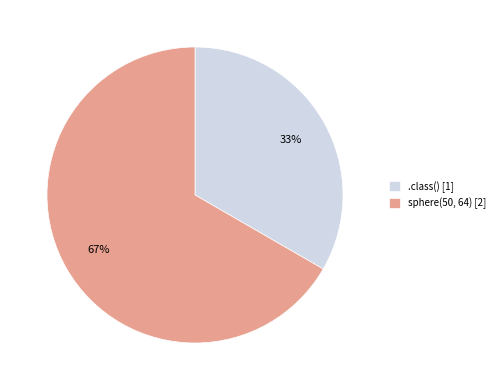

To the nearest percent, what is the combined percentage of sphere(50, 64) [2] and .class() [1]?

100%